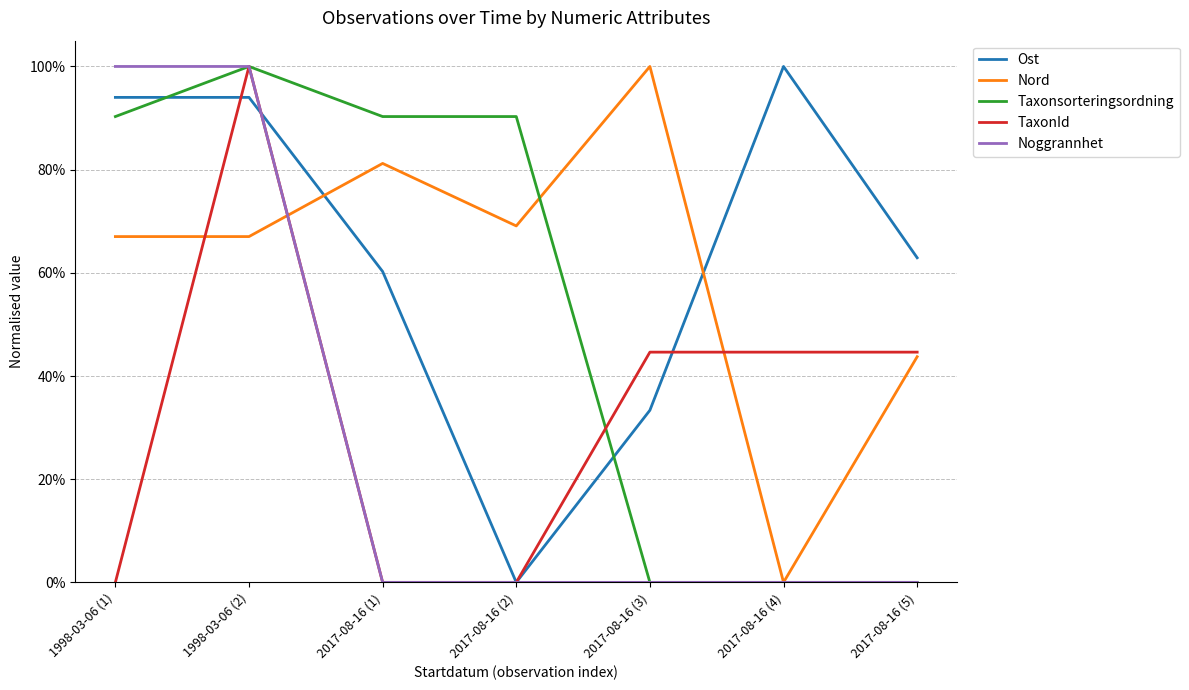

Does the chart display data point markers on the line(s)?

No